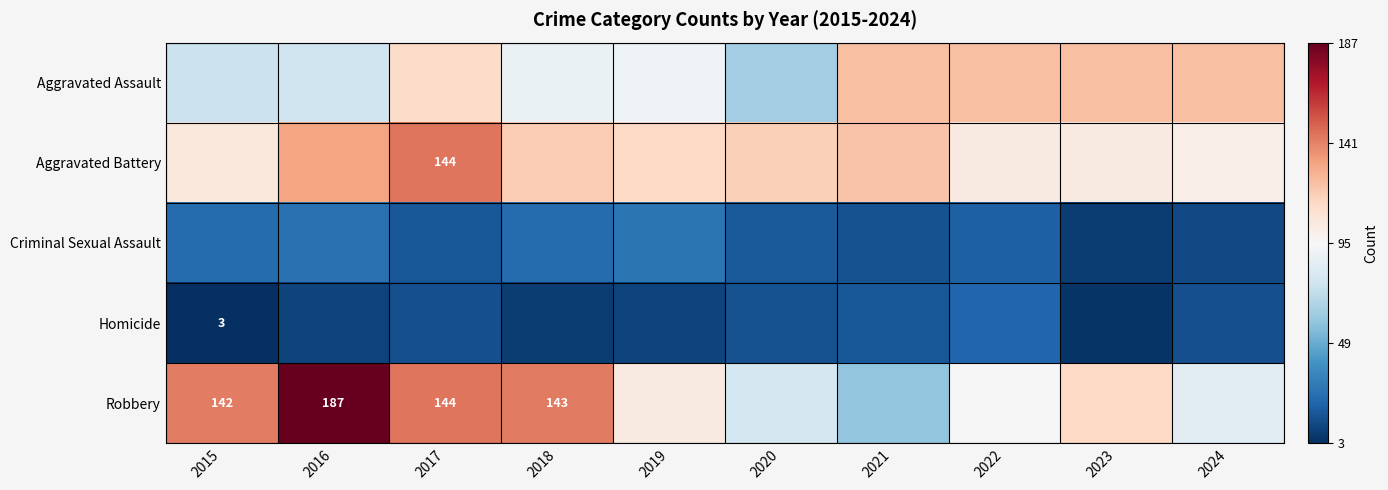

Is it true that Aggravated Battery equals 201 at 2017?

False